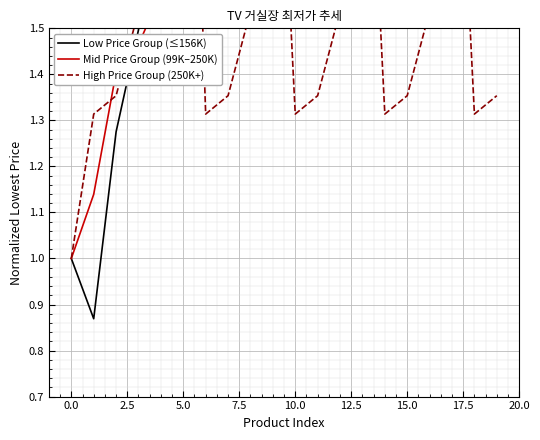

How many series are shown in this chart?

3